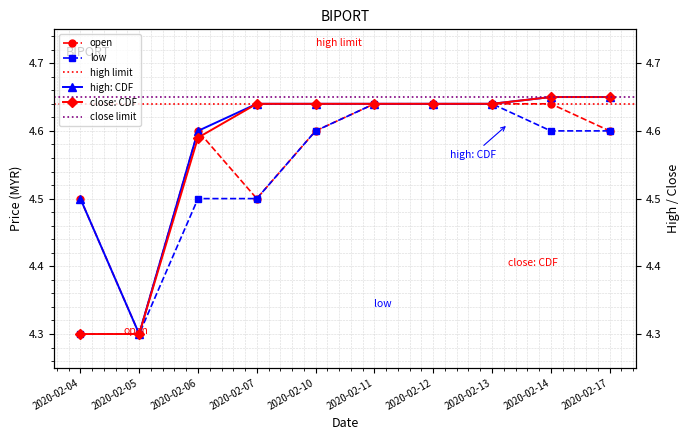

Where is the first local maximum for open?

2020-02-06